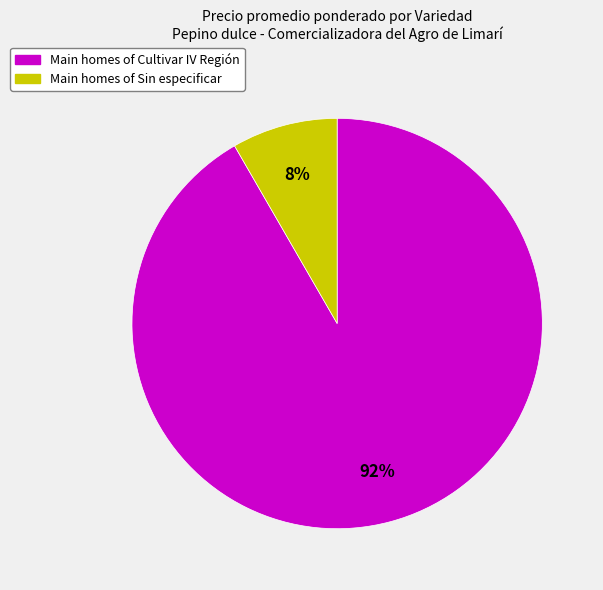

The Main homes of Cultivar IV Región slice represents 92% of the pie. True or false?

True